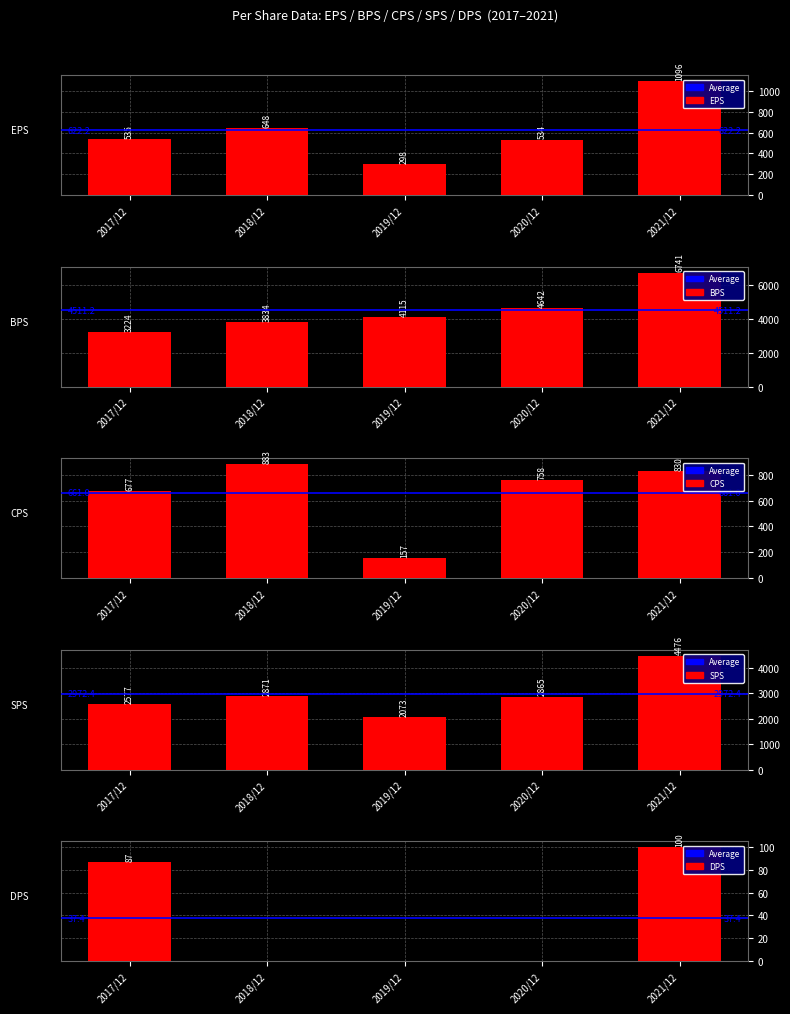

Rank the series at 2020/12 from lowest to highest value.

DPS, EPS, CPS, SPS, BPS